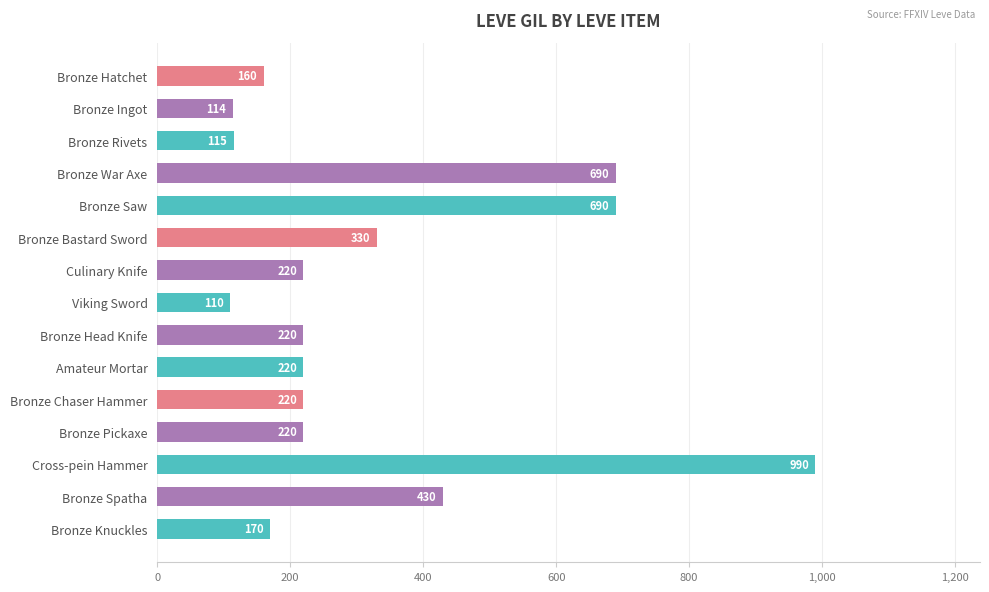

What is the label of the 1st bar from the top?

Bronze Hatchet